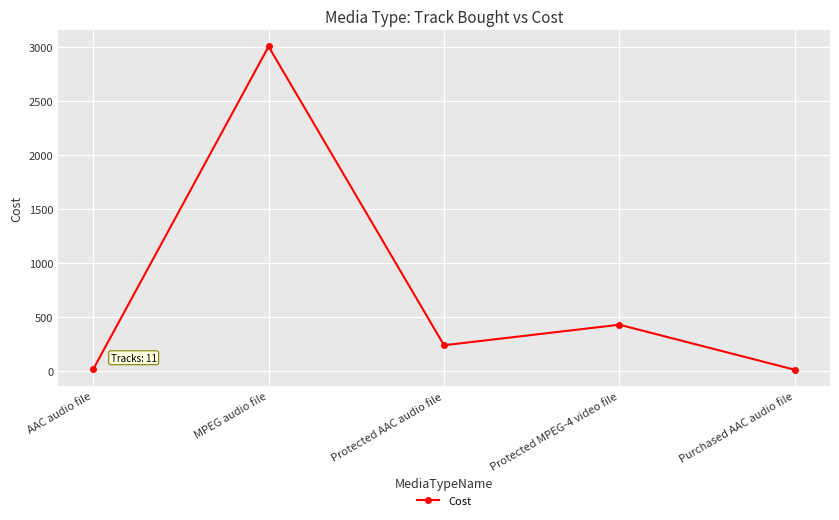

What is the value of the 3rd point from the left?

234.6